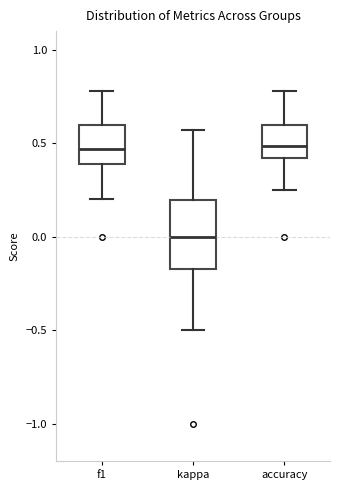

Reading left to right, read every box against the y-axis: the position of its median line, the range the box covers, and the ends of its whiskers. The values are not printed on the chart, so give them approximately, as read against the axis.

f1: median 0.45, box 0.40 to 0.60, whiskers 0.20 to 0.80
kappa: median 0.00, box -0.15 to 0.20, whiskers -0.50 to 0.55
accuracy: median 0.50, box 0.40 to 0.60, whiskers 0.25 to 0.80